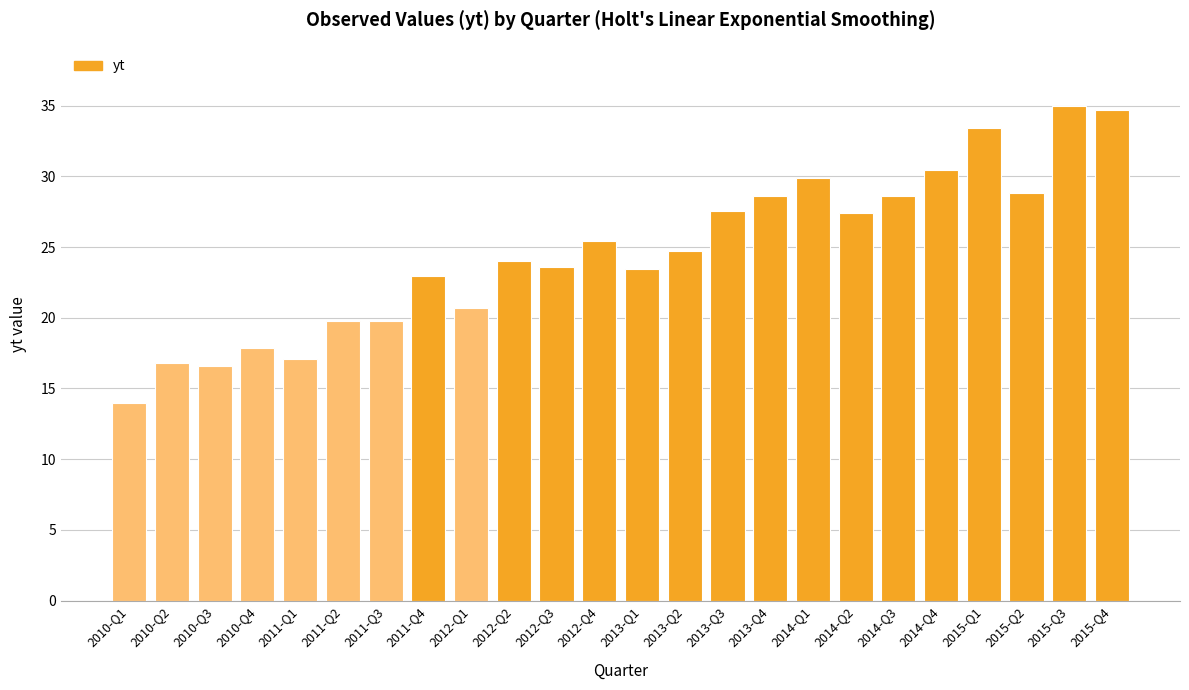

What is the change in value from 2010-Q4 to 2013-Q3?

+9.7